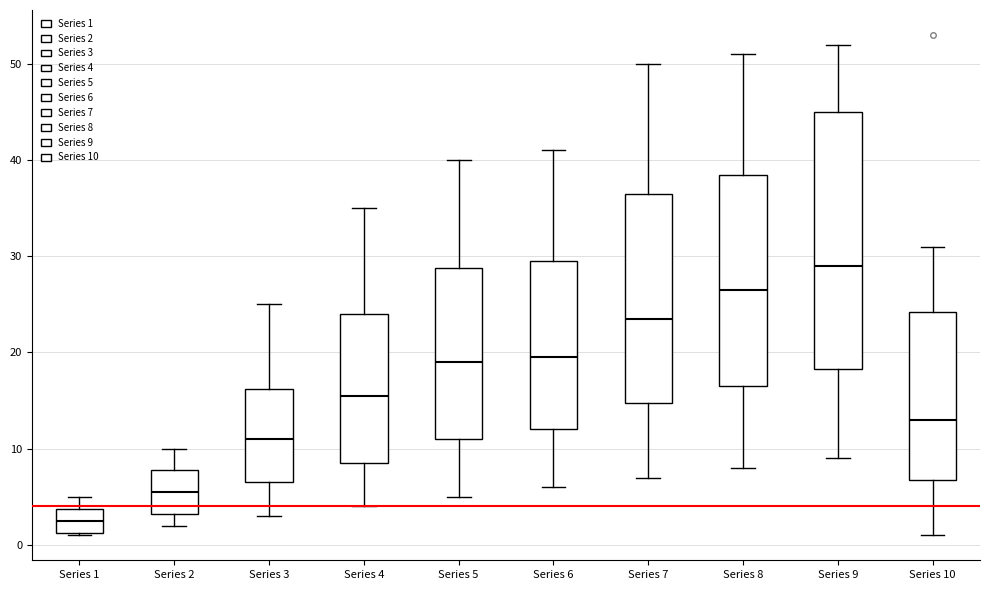

Comparing the boxes themselves (not the whiskers), which one is the tallest?

Series 9